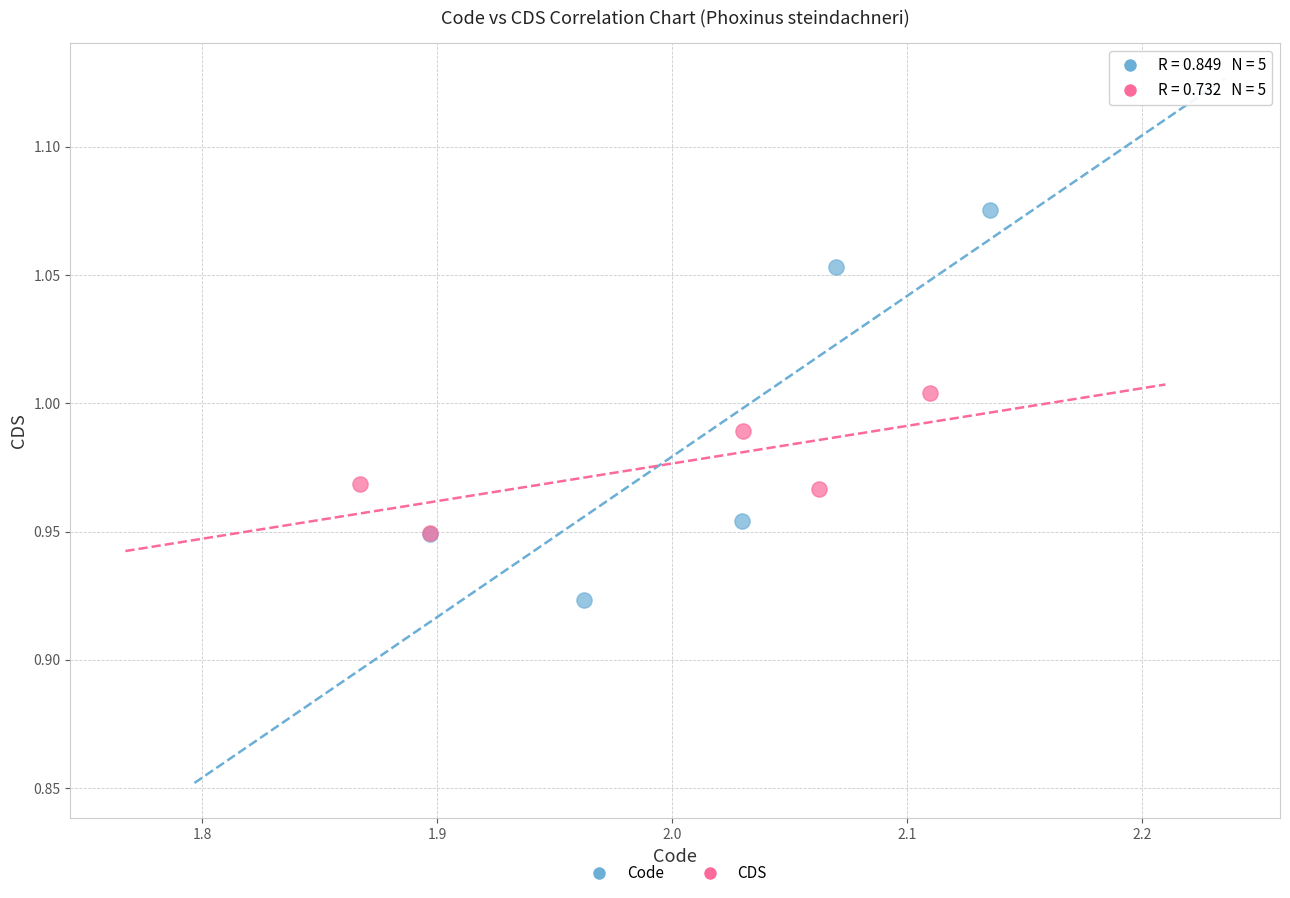

Which series has the largest Y range (max minus min)?

Code